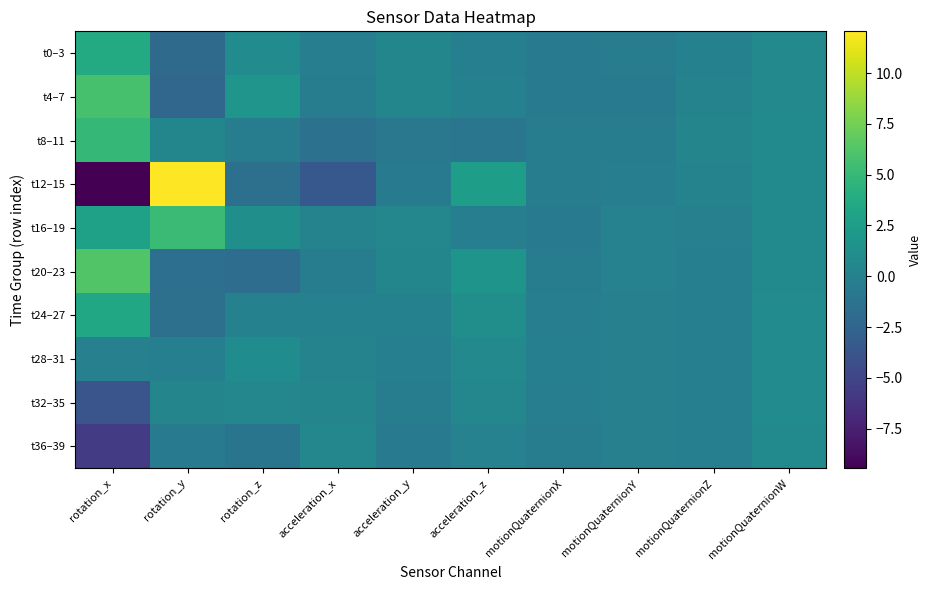

At how many categories does at least one series exceed -7?

10